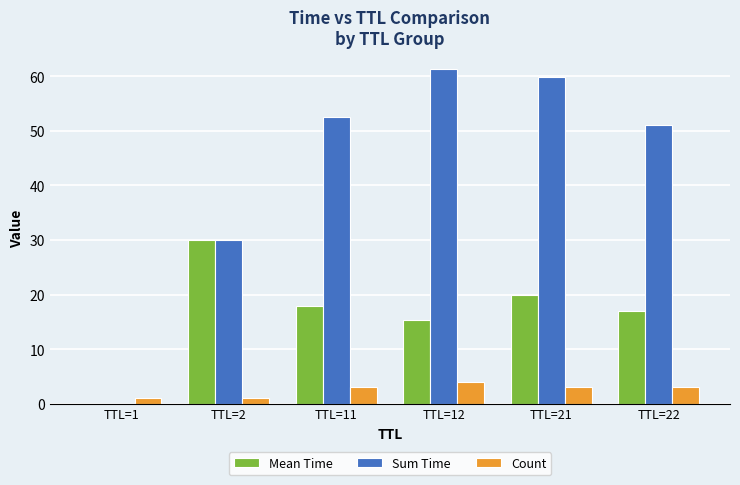

Is it true that Mean Time equals 27.6 at TTL=21?

False